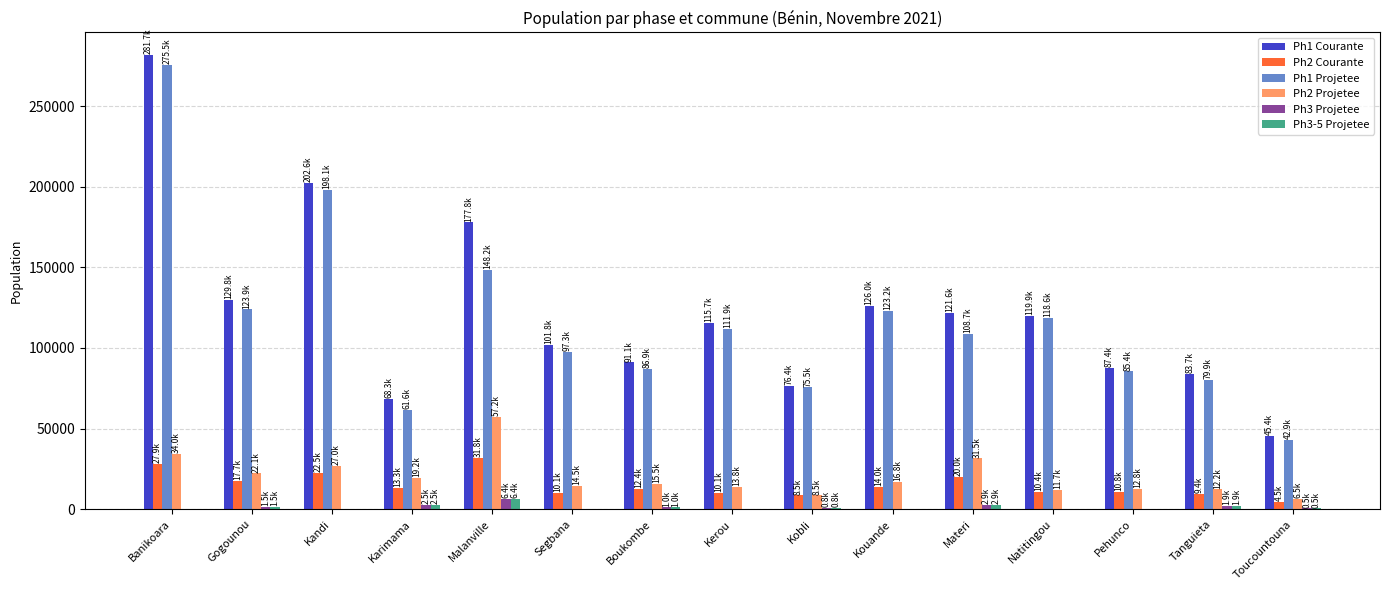

Read the Ph3 Projetee value at Malanville.

6350.8